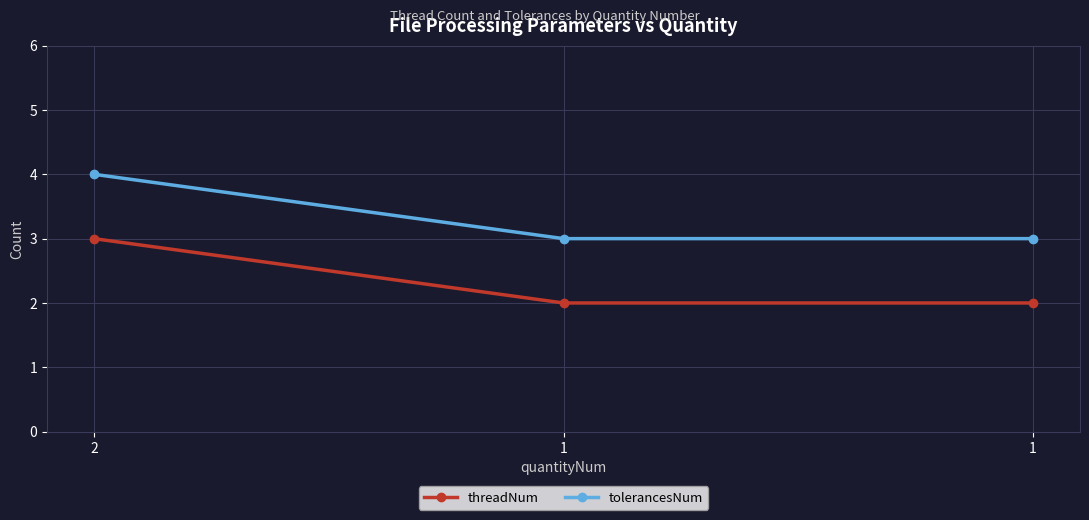

Reading left to right, transcribe all the data shown in this chart.

threadNum: 2=3	1=2	1=2
tolerancesNum: 2=4	1=3	1=3